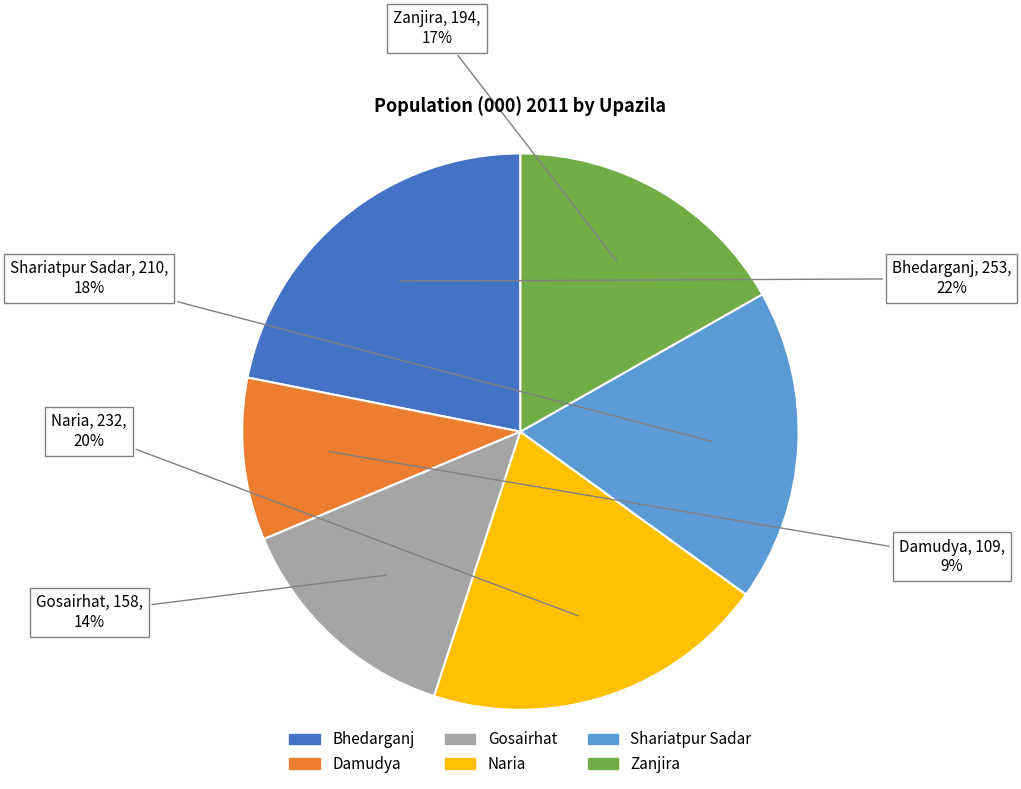

To the nearest percent, what is the combined percentage of Zanjira and Shariatpur Sadar?

35%